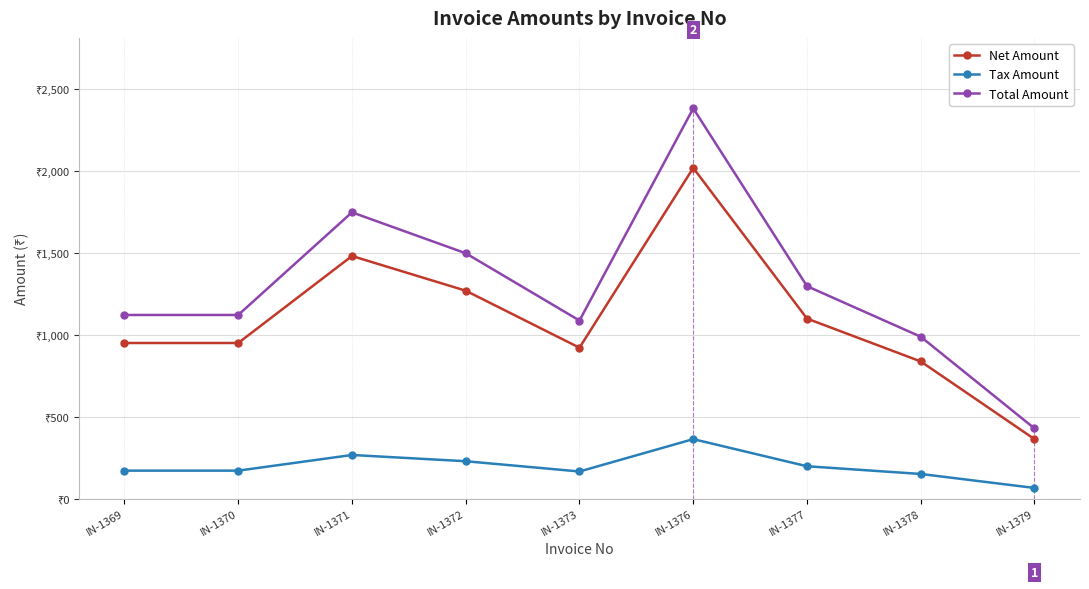

Reading left to right, extract all data points from this chart.

Net Amount: IN-1369=950.9	IN-1370=950.9	IN-1371=1482.2	IN-1372=1270.3	IN-1373=922.0	IN-1376=2020.3	IN-1377=1100.0	IN-1378=838.1	IN-1379=363.6
Tax Amount: IN-1369=171.2	IN-1370=171.2	IN-1371=266.8	IN-1372=228.7	IN-1373=166.0	IN-1376=363.6	IN-1377=198.0	IN-1378=150.9	IN-1379=65.4
Total Amount: IN-1369=1122.0	IN-1370=1122.0	IN-1371=1749.0	IN-1372=1499.0	IN-1373=1088.0	IN-1376=2383.9	IN-1377=1298.0	IN-1378=989.0	IN-1379=429.0